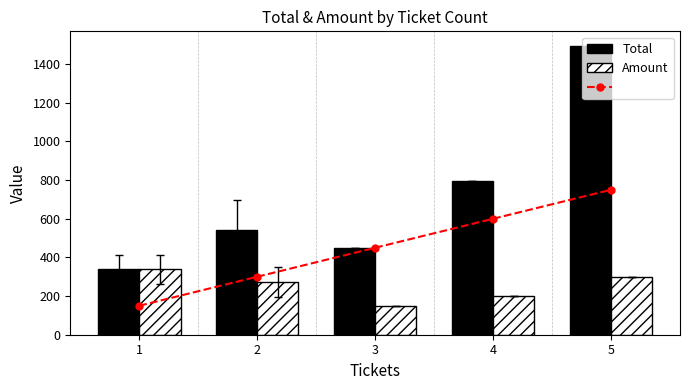

What is the maximum value for Amount?

338.4